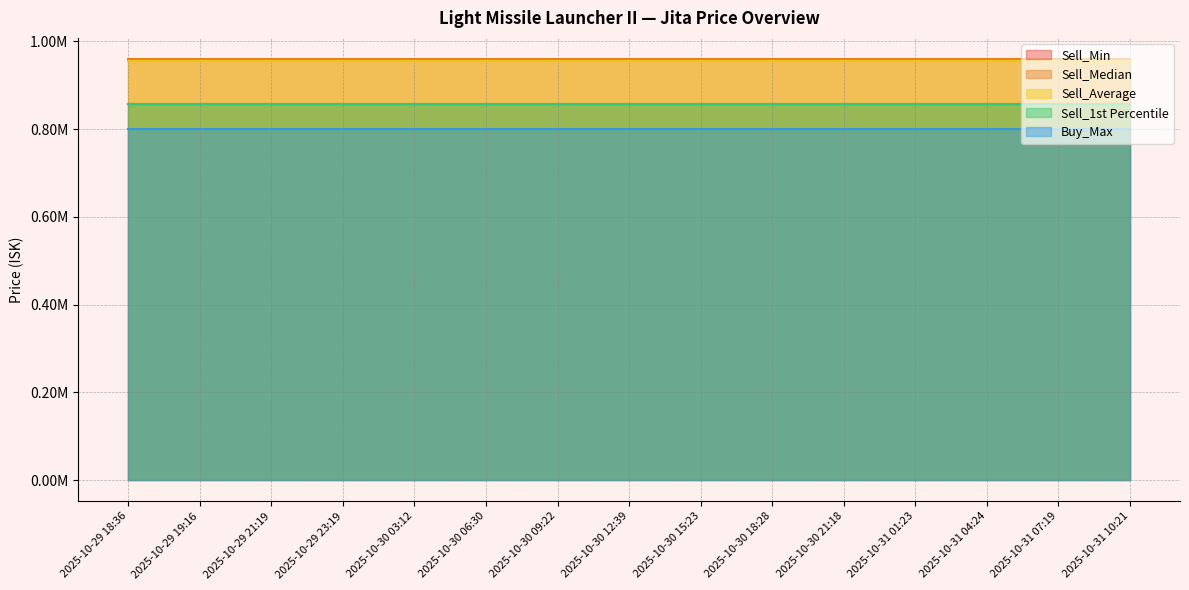

Reading left to right, transcribe all the data shown in this chart.

Sell_Min: 856600.0	856600.0	856600.0	856600.0	856600.0	856600.0	856600.0	856600.0	856600.0	856600.0	856600.0	856600.0	856600.0	856600.0	856600.0
Sell_Median: 959600.0	959600.0	959600.0	959600.0	959600.0	959600.0	959600.0	959600.0	959600.0	959600.0	959600.0	959600.0	959600.0	959600.0	959600.0
Sell_Average: 955270.3	955270.3	955270.3	955270.3	955270.3	955270.3	955270.3	955270.3	955270.3	955270.3	955270.3	955270.3	955270.3	955270.3	955270.3
Sell_1st Percentile: 856600.0	856600.0	856600.0	856600.0	856600.0	856600.0	856600.0	856600.0	856600.0	856600.0	856600.0	856600.0	856600.0	856600.0	856600.0
Buy_Max: 799100.0	799100.0	799100.0	799100.0	799100.0	799100.0	799100.0	799100.0	799100.0	799100.0	799100.0	799100.0	799100.0	799100.0	799100.0